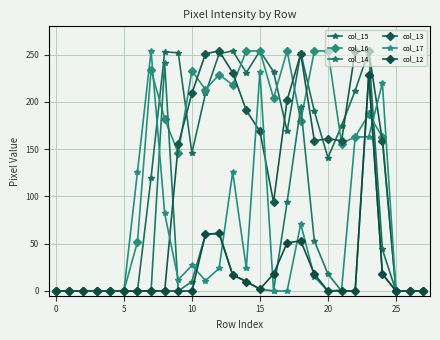

Does the chart have visible grid lines?

Yes